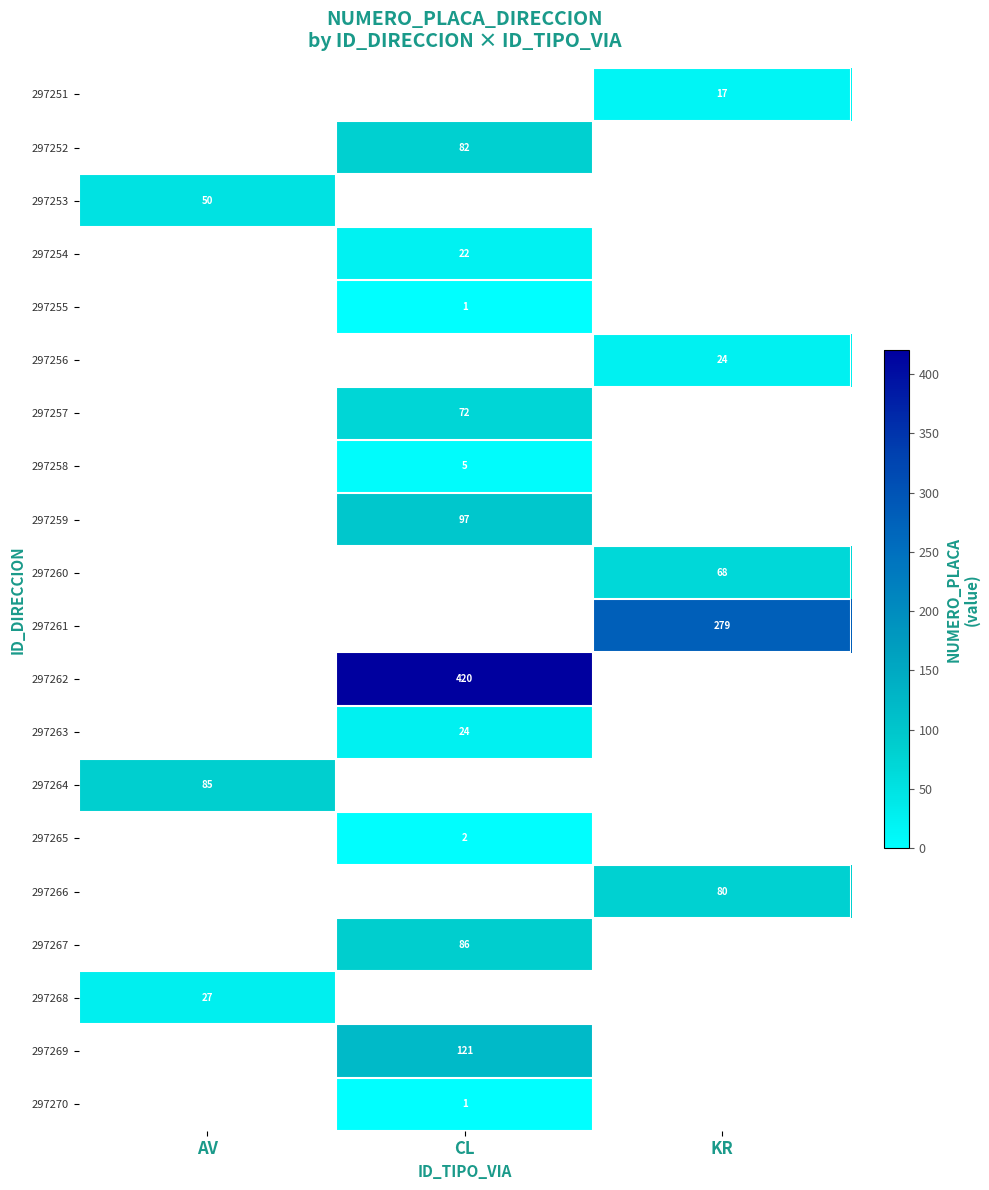

Which label corresponds to the smallest value in the chart?

CL